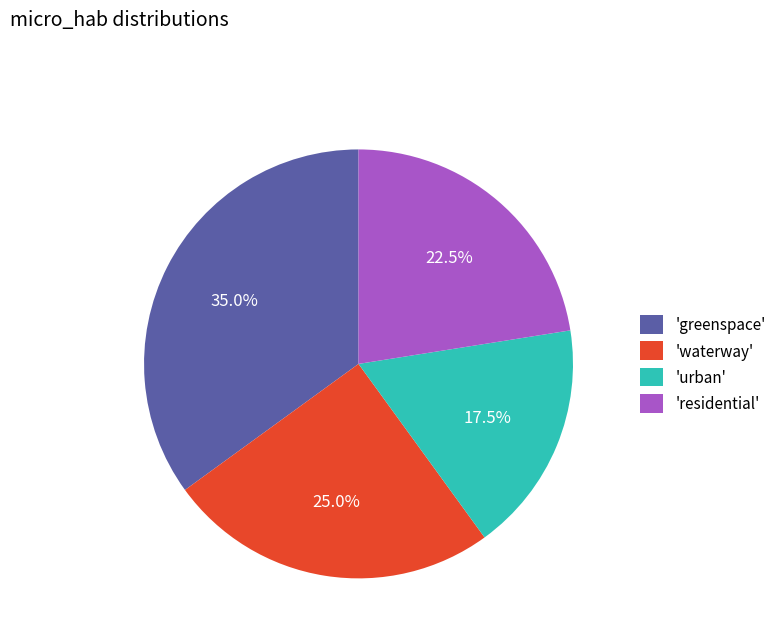

Combined, do 'urban' and 'greenspace' account for over 50%?

Yes